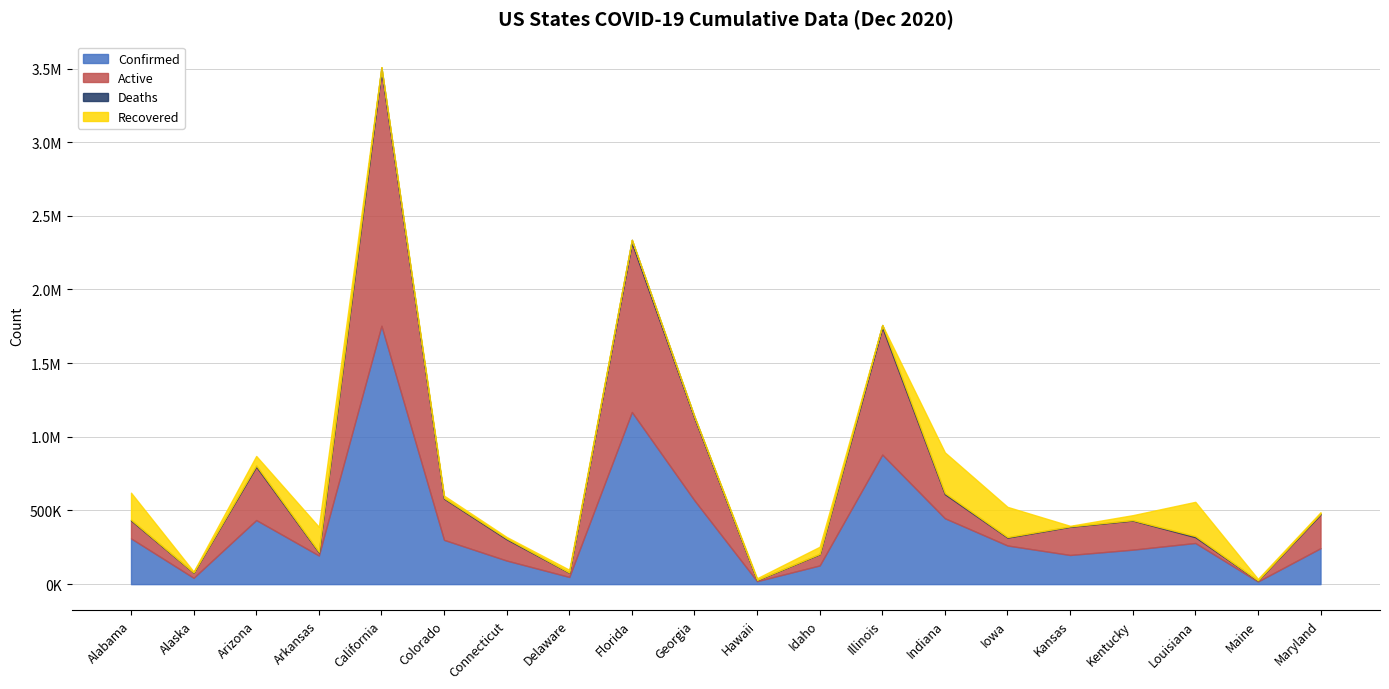

What is the average value of the Confirmed series?

384592